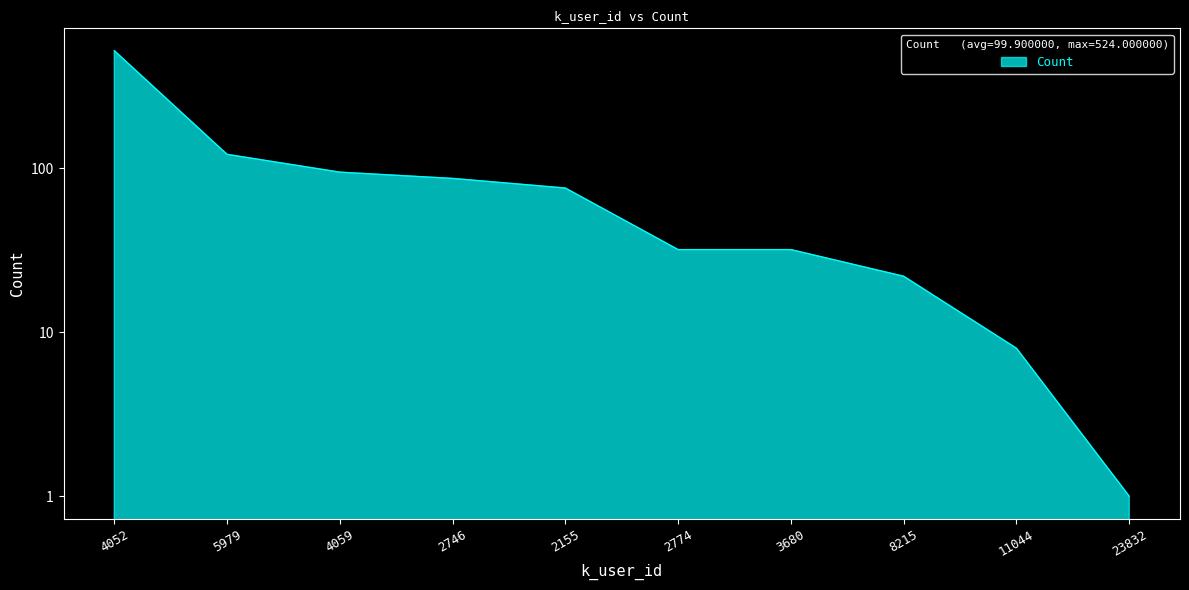

What is the change in value from 4059 to 23832?

-94